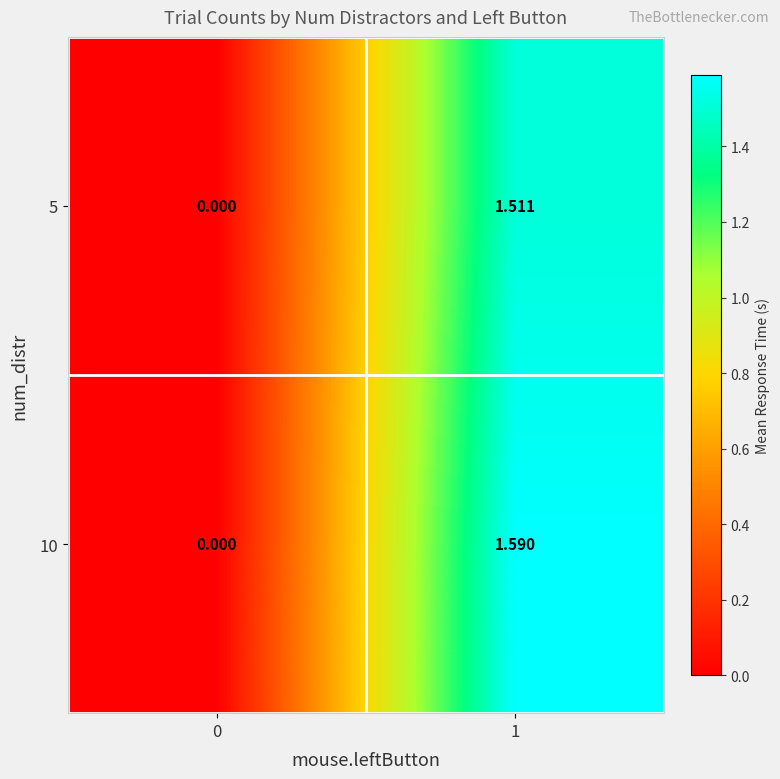

Count the number of categories in the chart.

2